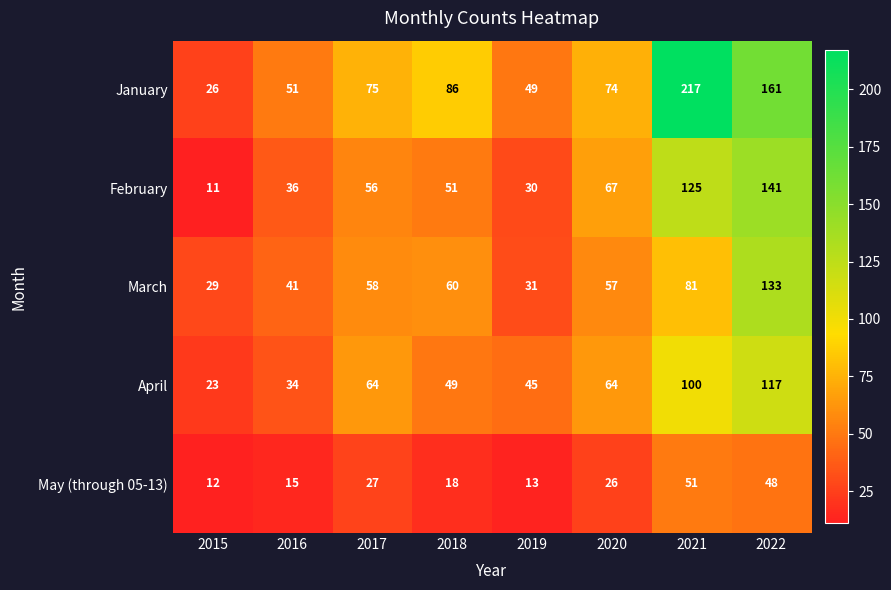

Which category has the highest value across all series?

2021